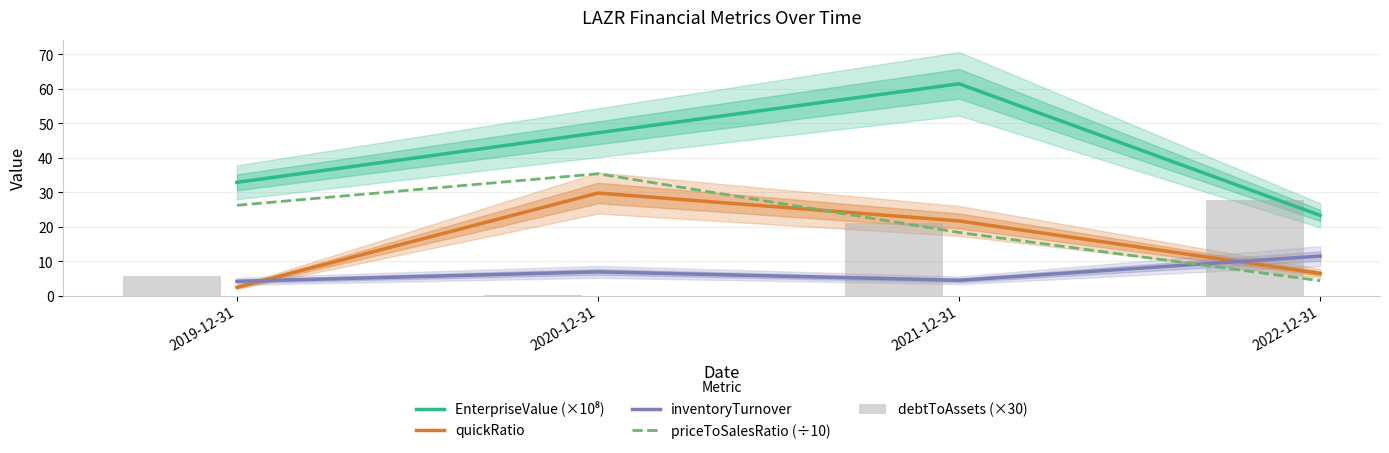

Where is quickRatio nearest to the value 16?

2021-12-31